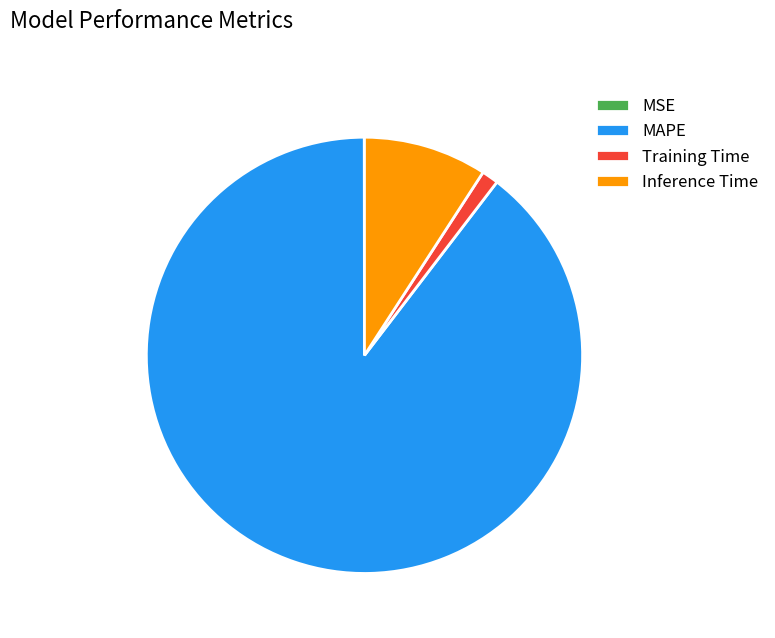

What is the largest slice in the pie chart?

MAPE